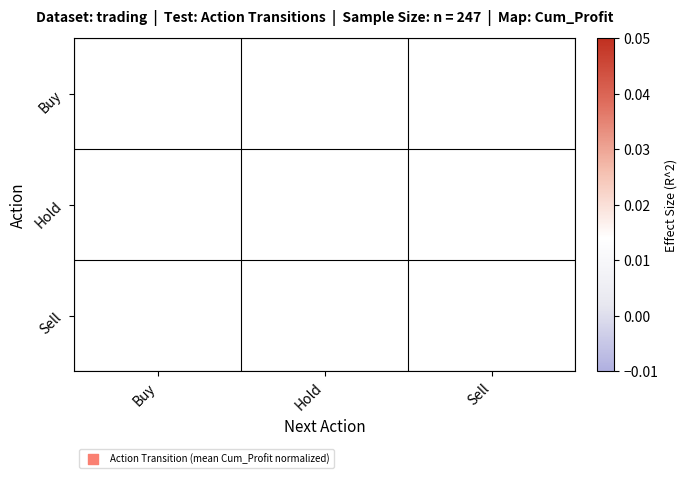

Rank the series by their average value, from lowest to highest.

Buy, Hold, Sell